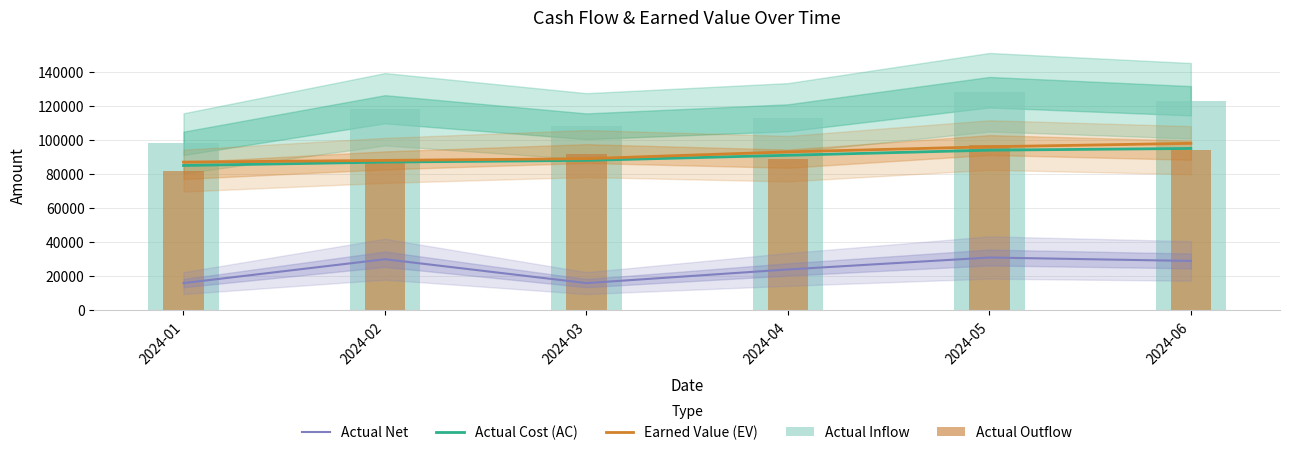

What is the highest value of the Actual Outflow series?

97000